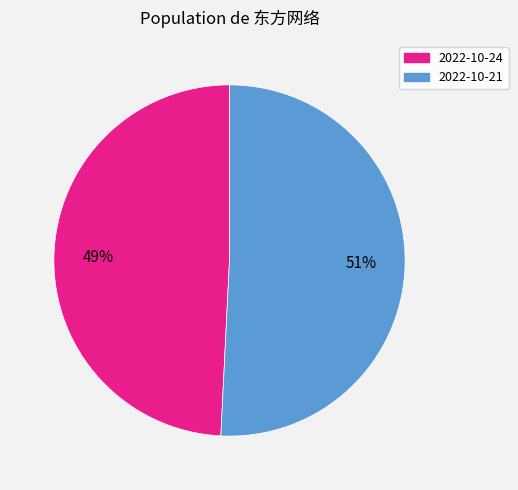

Does any single category account for the majority?

Yes